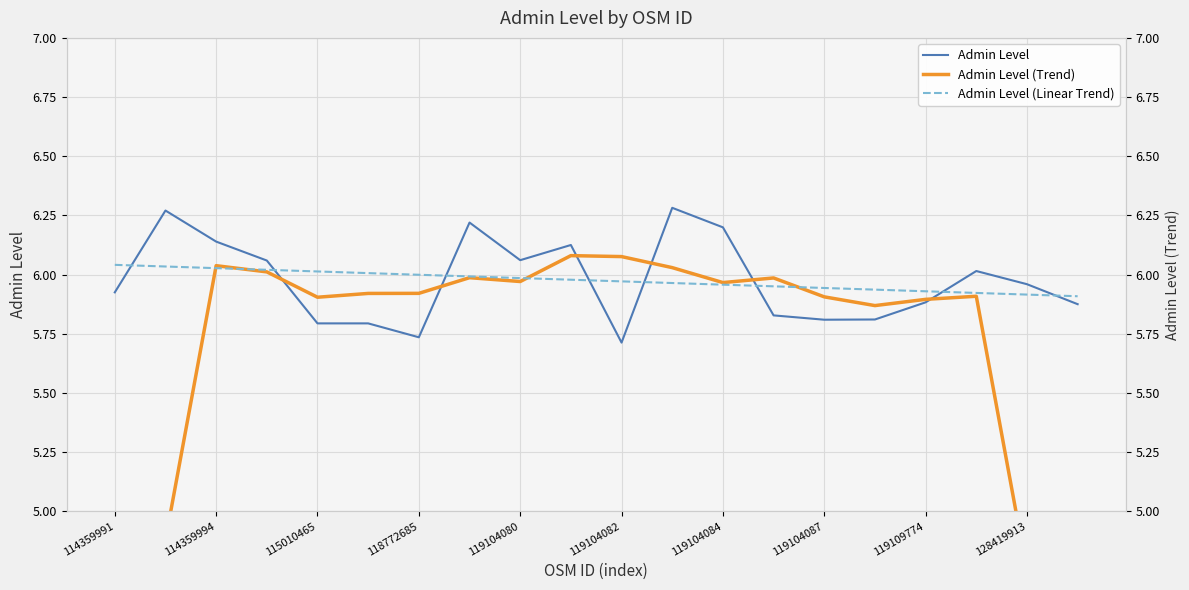

What is the minimum value for Admin Level (Linear Trend)?

5.9